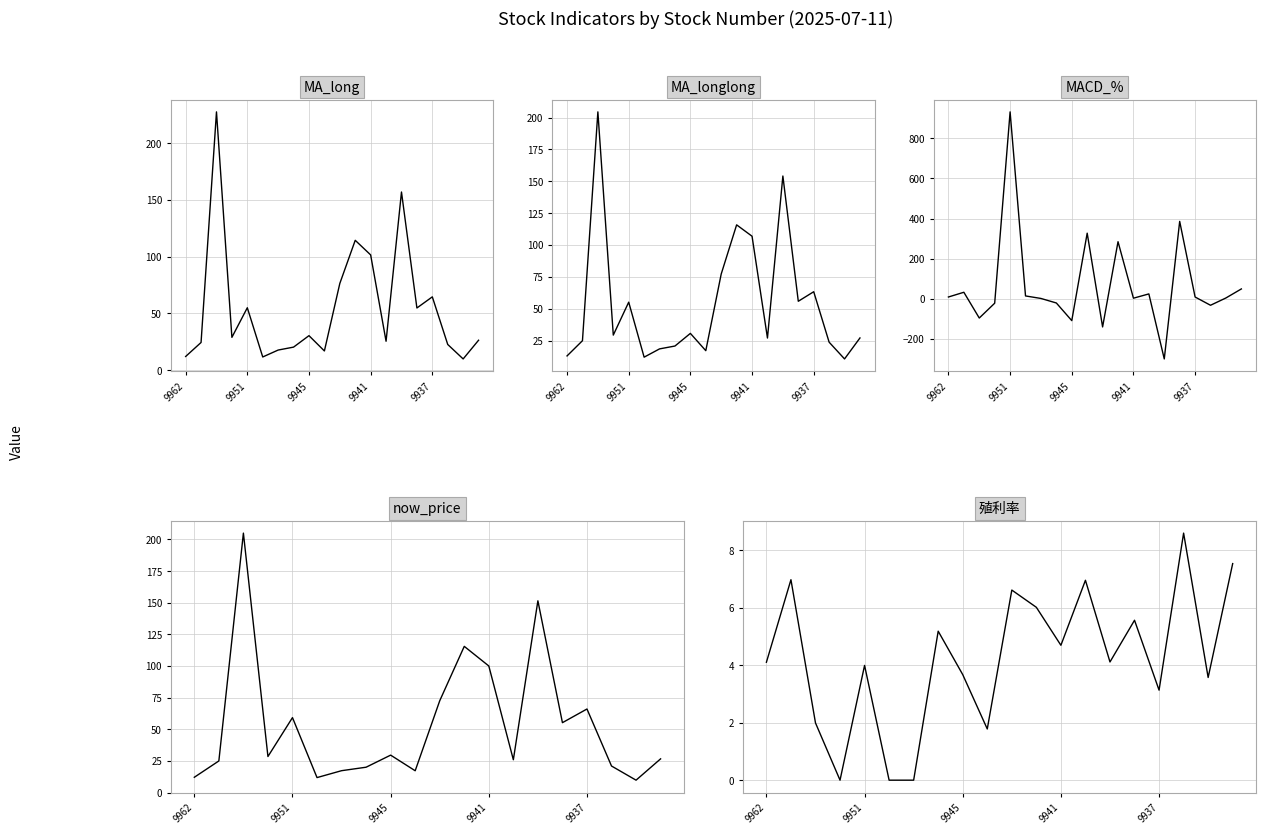

Count the number of categories in the chart.

20